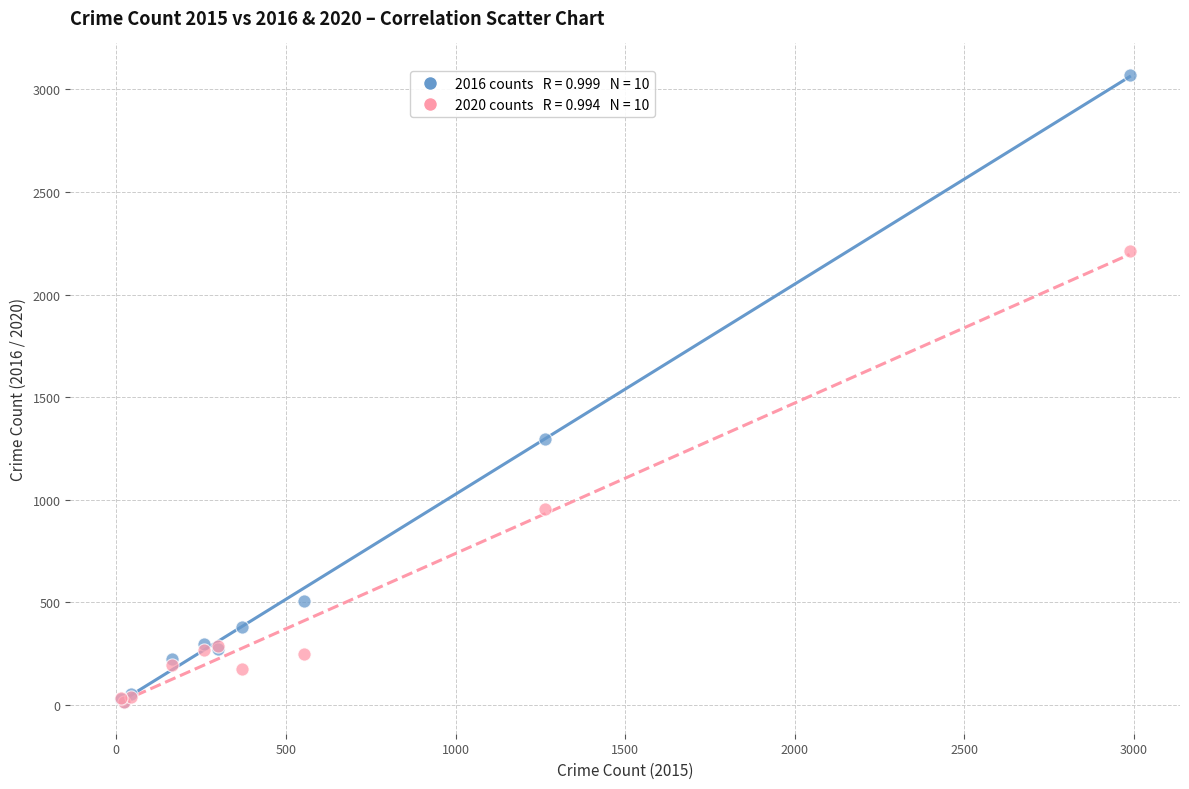

Across all series, what Y value is closest to 1541?

1297